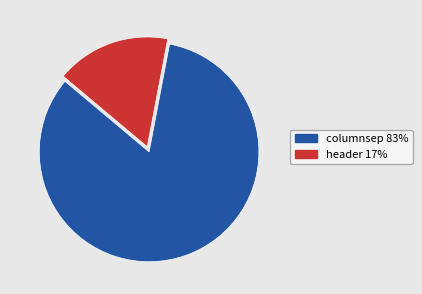

Is it true that header is 7% of the pie?

False